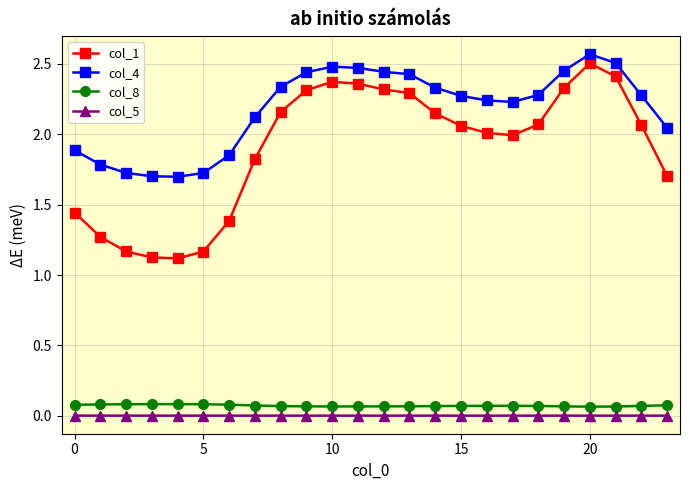

Which series has the largest range (max minus min)?

col_1